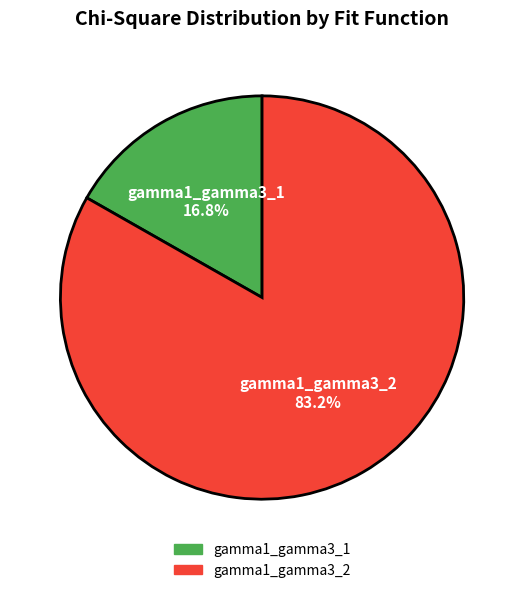

To the nearest percent, what is the average slice percentage?

50%